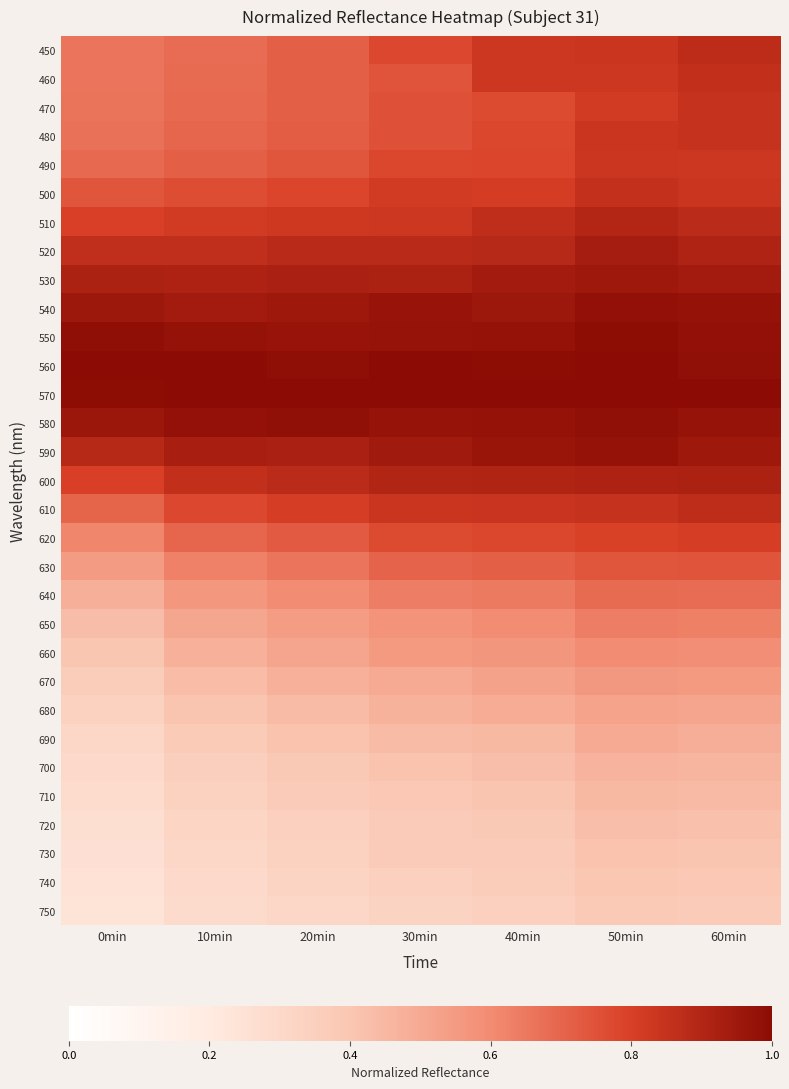

Reading left to right, list all the values displayed in this chart.

450: 0min=0.7	10min=0.7	20min=0.7	30min=0.8	40min=0.8	50min=0.8	60min=0.9
460: 0min=0.7	10min=0.7	20min=0.7	30min=0.7	40min=0.8	50min=0.8	60min=0.9
470: 0min=0.7	10min=0.7	20min=0.7	30min=0.8	40min=0.8	50min=0.8	60min=0.9
480: 0min=0.7	10min=0.7	20min=0.7	30min=0.8	40min=0.8	50min=0.8	60min=0.8
490: 0min=0.7	10min=0.7	20min=0.7	30min=0.8	40min=0.8	50min=0.8	60min=0.8
500: 0min=0.7	10min=0.8	20min=0.8	30min=0.8	40min=0.8	50min=0.9	60min=0.8
510: 0min=0.8	10min=0.8	20min=0.8	30min=0.8	40min=0.9	50min=0.9	60min=0.9
520: 0min=0.9	10min=0.9	20min=0.9	30min=0.9	40min=0.9	50min=0.9	60min=0.9
530: 0min=0.9	10min=0.9	20min=0.9	30min=0.9	40min=0.9	50min=1.0	60min=0.9
540: 0min=1.0	10min=0.9	20min=1.0	30min=1.0	40min=1.0	50min=1.0	60min=1.0
550: 0min=1.0	10min=1.0	20min=1.0	30min=1.0	40min=1.0	50min=1.0	60min=1.0
560: 0min=1.0	10min=1.0	20min=1.0	30min=1.0	40min=1.0	50min=1.0	60min=1.0
570: 0min=1.0	10min=1.0	20min=1.0	30min=1.0	40min=1.0	50min=1.0	60min=1.0
580: 0min=1.0	10min=1.0	20min=1.0	30min=1.0	40min=1.0	50min=1.0	60min=1.0
590: 0min=0.9	10min=0.9	20min=0.9	30min=0.9	40min=1.0	50min=1.0	60min=0.9
600: 0min=0.8	10min=0.9	20min=0.9	30min=0.9	40min=0.9	50min=0.9	60min=0.9
610: 0min=0.7	10min=0.8	20min=0.8	30min=0.8	40min=0.8	50min=0.8	60min=0.9
620: 0min=0.6	10min=0.7	20min=0.7	30min=0.8	40min=0.8	50min=0.8	60min=0.8
630: 0min=0.5	10min=0.6	20min=0.7	30min=0.7	40min=0.7	50min=0.7	60min=0.7
640: 0min=0.5	10min=0.6	20min=0.6	30min=0.6	40min=0.6	50min=0.7	60min=0.7
650: 0min=0.4	10min=0.5	20min=0.5	30min=0.6	40min=0.6	50min=0.6	60min=0.6
660: 0min=0.4	10min=0.5	20min=0.5	30min=0.6	40min=0.6	50min=0.6	60min=0.6
670: 0min=0.4	10min=0.4	20min=0.5	30min=0.5	40min=0.5	50min=0.6	60min=0.6
680: 0min=0.3	10min=0.4	20min=0.4	30min=0.5	40min=0.5	50min=0.5	60min=0.5
690: 0min=0.3	10min=0.4	20min=0.4	30min=0.4	40min=0.4	50min=0.5	60min=0.5
700: 0min=0.3	10min=0.4	20min=0.4	30min=0.4	40min=0.4	50min=0.5	60min=0.5
710: 0min=0.3	10min=0.3	20min=0.4	30min=0.4	40min=0.4	50min=0.4	60min=0.4
720: 0min=0.3	10min=0.3	20min=0.4	30min=0.4	40min=0.4	50min=0.4	60min=0.4
730: 0min=0.3	10min=0.3	20min=0.3	30min=0.4	40min=0.4	50min=0.4	60min=0.4
740: 0min=0.2	10min=0.3	20min=0.3	30min=0.3	40min=0.4	50min=0.4	60min=0.4
750: 0min=0.2	10min=0.3	20min=0.3	30min=0.3	40min=0.3	50min=0.4	60min=0.4